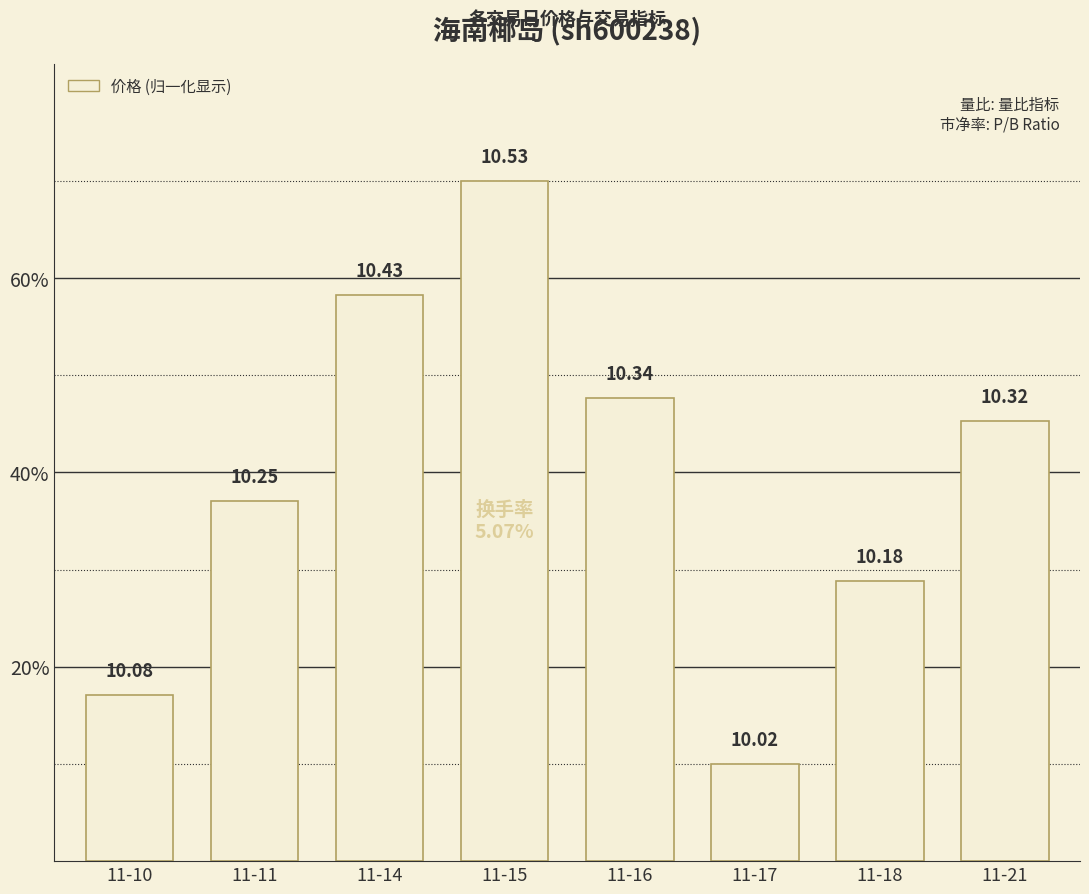

Reading left to right, extract all data points from this chart.

11-10=17.1	11-11=37.1	11-14=58.2	11-15=70.0	11-16=47.6	11-17=10.0	11-18=28.8	11-21=45.3